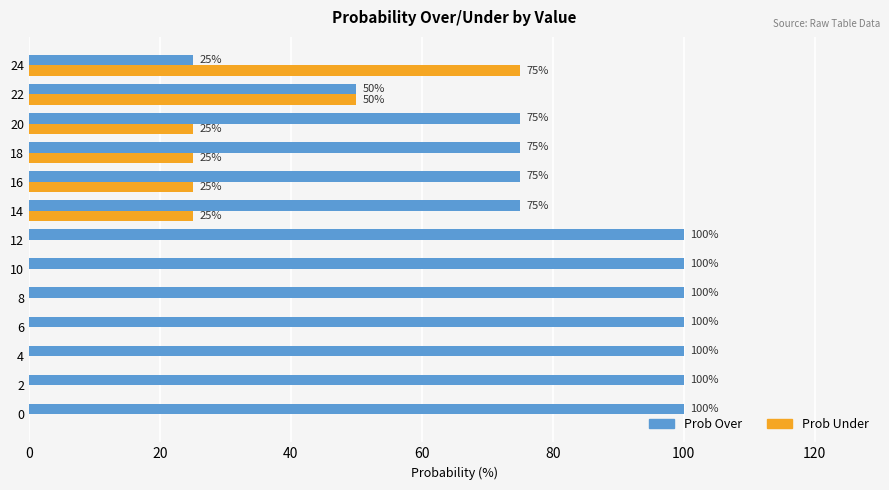

The Prob Over series shows 75 at 20. True or false?

True